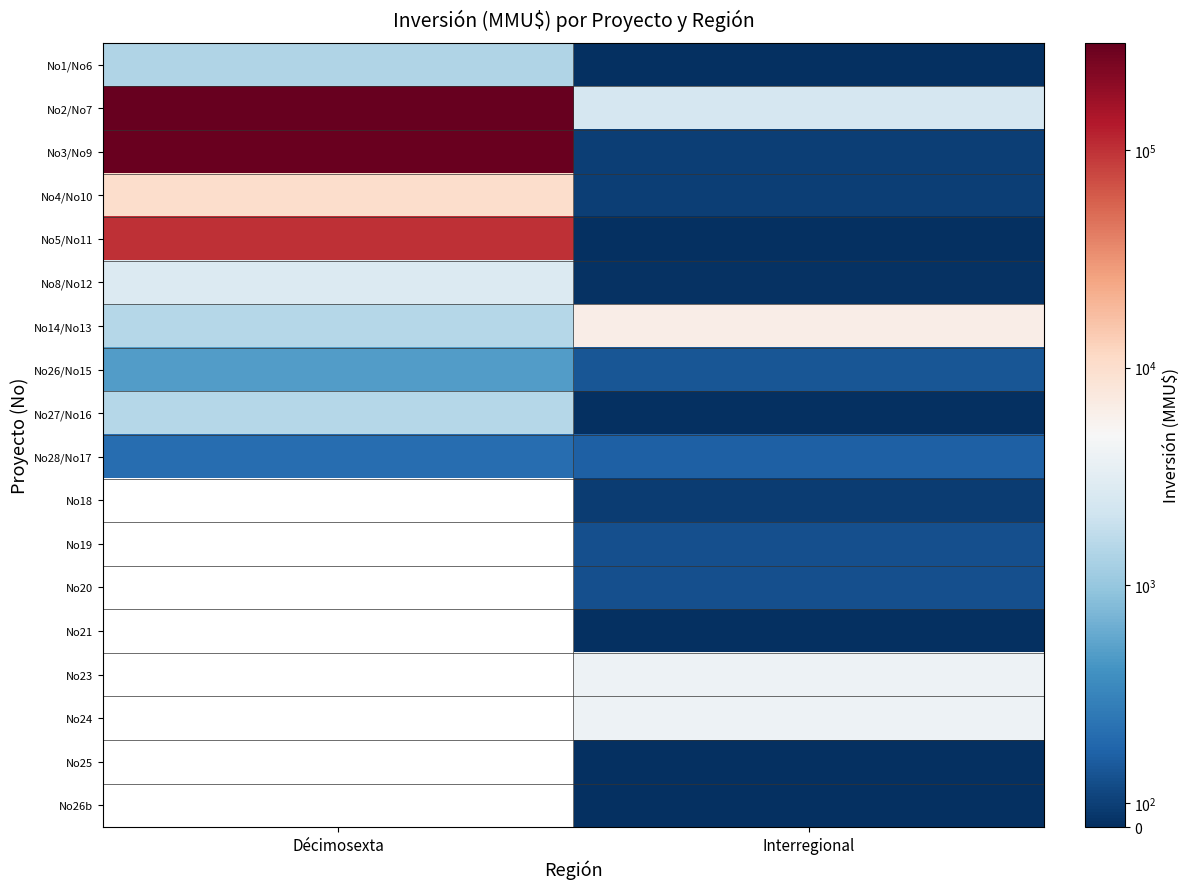

How many data points in No14/No13 are less than 6500?

1